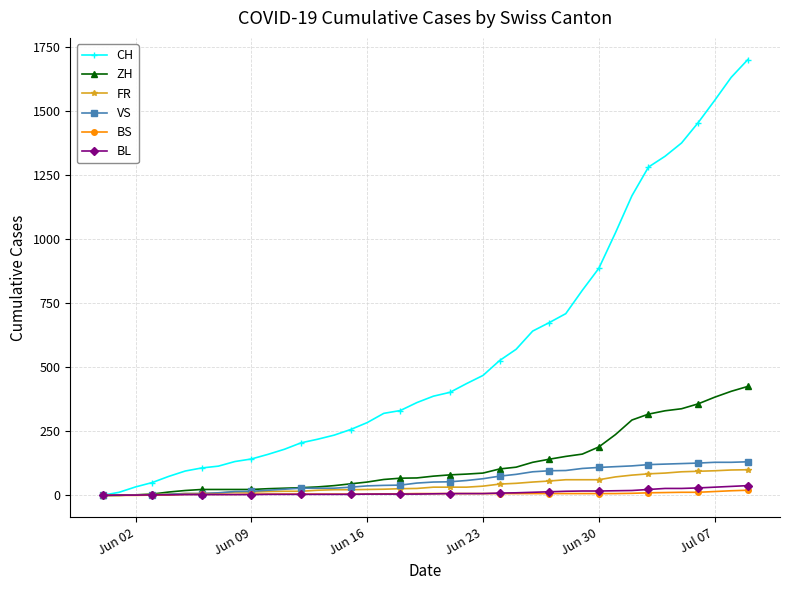

Which series has the largest total across all categories?

CH